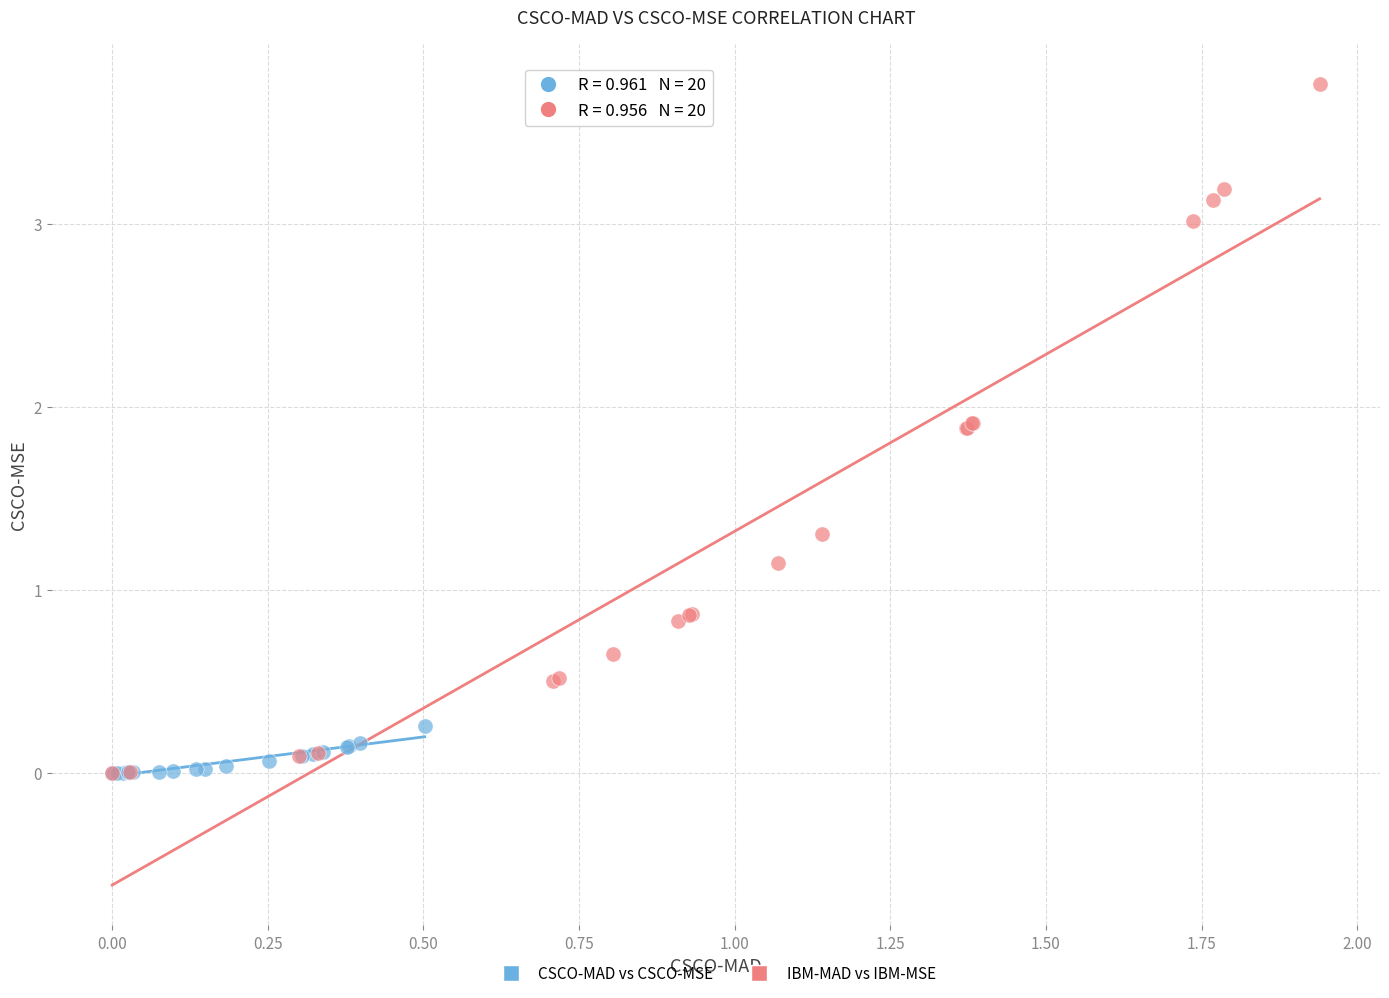

Which series reaches the maximum Y coordinate?

IBM-MAD vs IBM-MSE